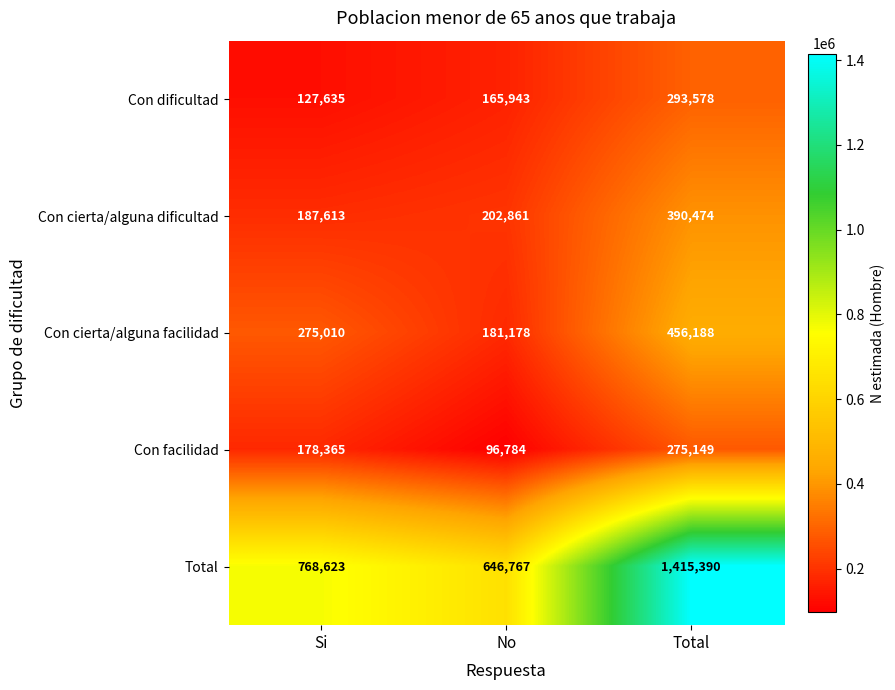

Which series has the largest range (max minus min)?

Total